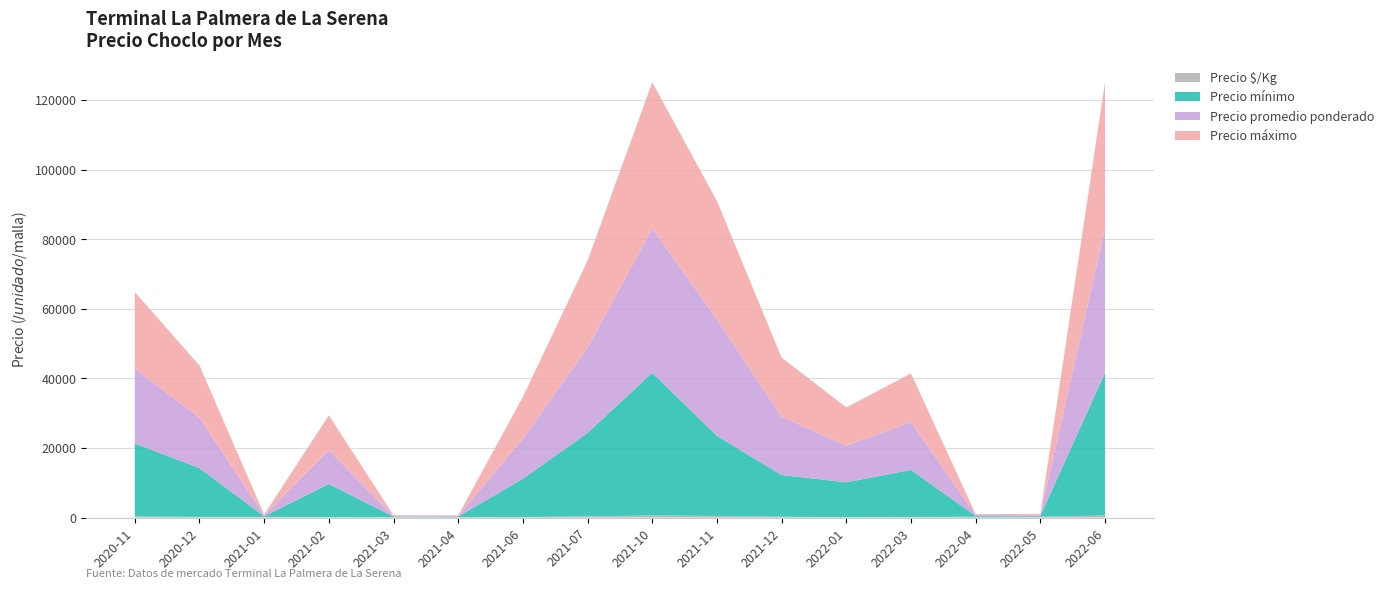

Reading left to right, extract all data points from this chart.

Precio mínimo: 2020-11=21000	2020-12=14000	2021-01=150	2021-02=9500	2021-03=140	2021-04=150	2021-06=11000	2021-07=24000	2021-10=41000	2021-11=23000	2021-12=12000	2022-01=10000	2022-03=13500	2022-04=230	2022-05=250	2022-06=41000
Precio máximo: 2020-11=22000	2020-12=15000	2021-01=300	2021-02=10000	2021-03=250	2021-04=160	2021-06=12000	2021-07=25000	2021-10=42000	2021-11=34000	2021-12=17000	2022-01=11000	2022-03=14000	2022-04=250	2022-05=300	2022-06=42000
Precio promedio ponderado: 2020-11=21500	2020-12=14500	2021-01=210	2021-02=9750	2021-03=145	2021-04=155	2021-06=11500	2021-07=24500	2021-10=41500	2021-11=33500	2021-12=16750	2022-01=10500	2022-03=13750	2022-04=240	2022-05=275	2022-06=41500
Precio $/Kg: 2020-11=307	2020-12=207	2021-01=210	2021-02=139	2021-03=145	2021-04=155	2021-06=164	2021-07=350	2021-10=593	2021-11=479	2021-12=239	2022-01=150	2022-03=196	2022-04=240	2022-05=275	2022-06=593